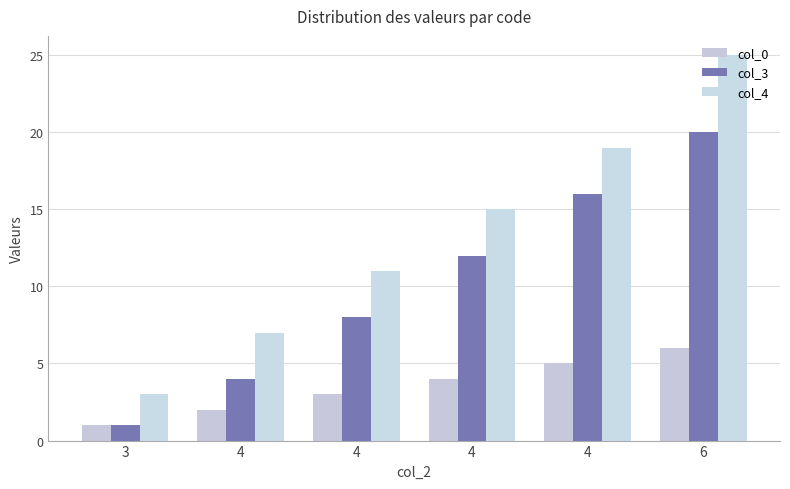

What is the value of the col_3 bar at the 1st from the left?

1